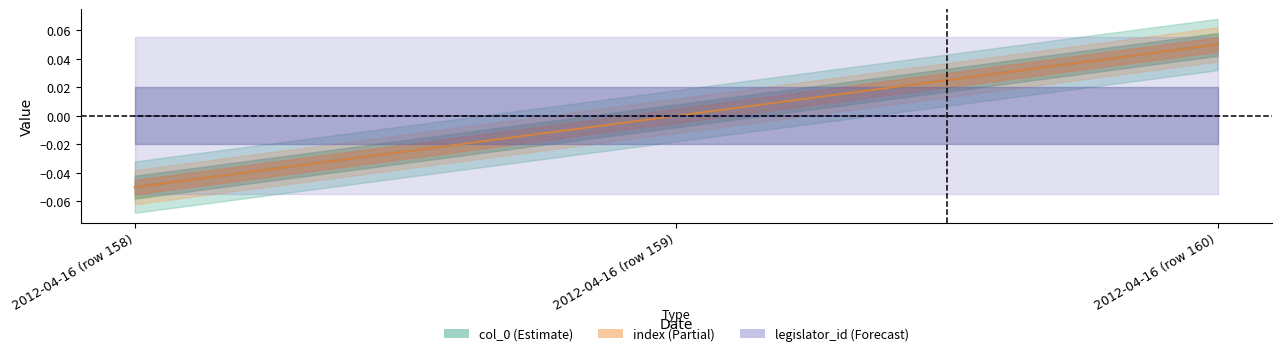

How many col_0 values are between 0 and 1?

2